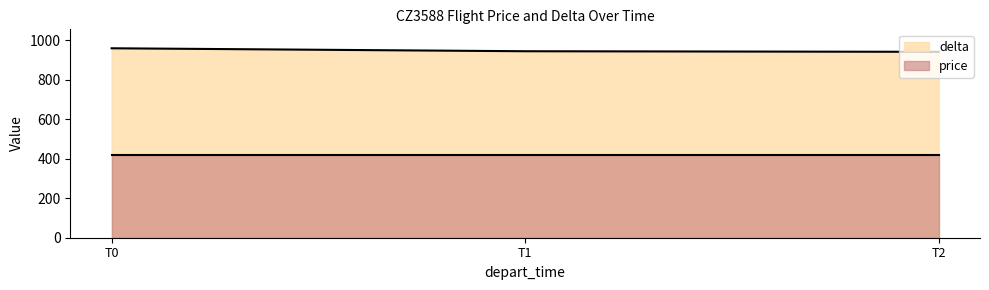

How many distinct data groups are displayed?

2